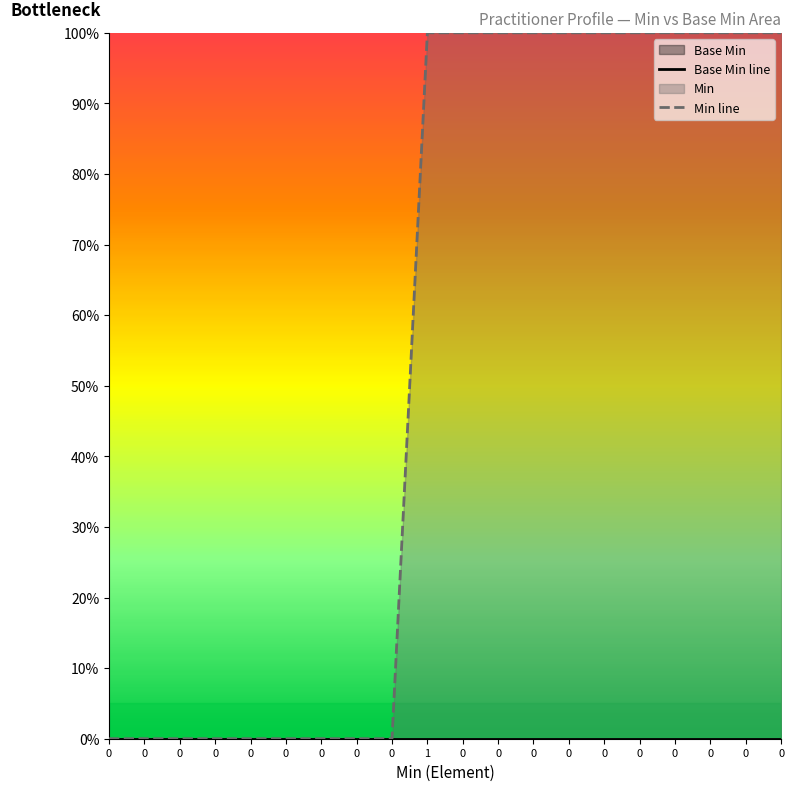

True or false: Min line has more than 2 interior local peaks.

False